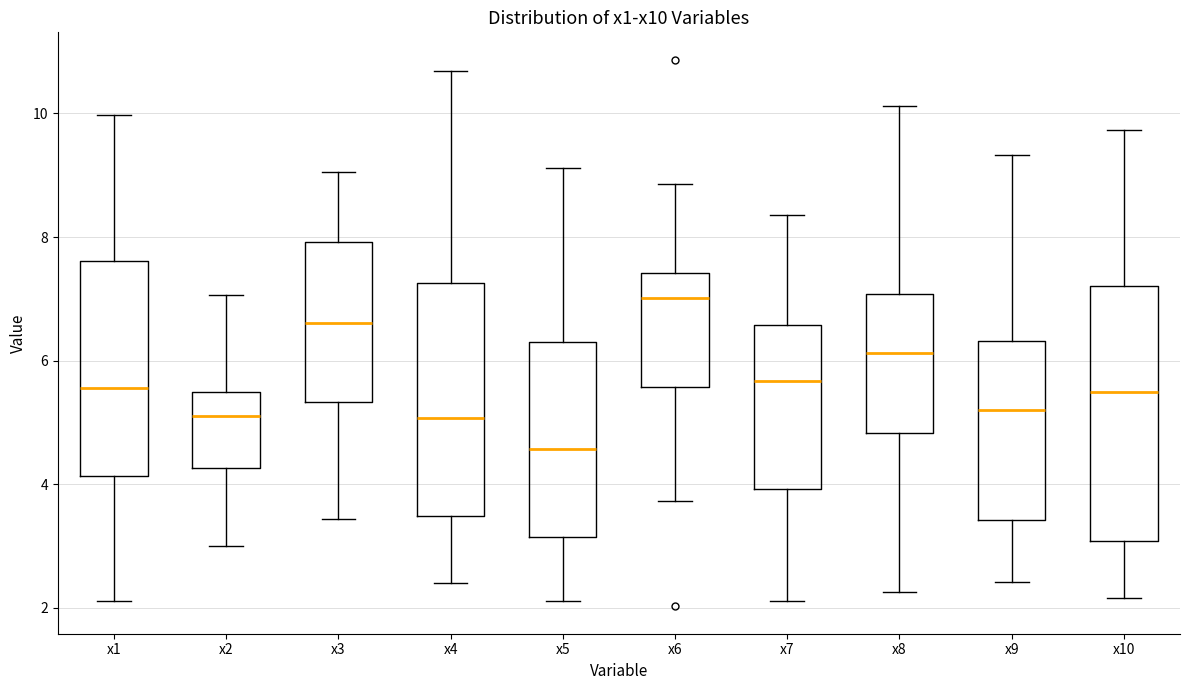

Which box has the lowest median line?

x5